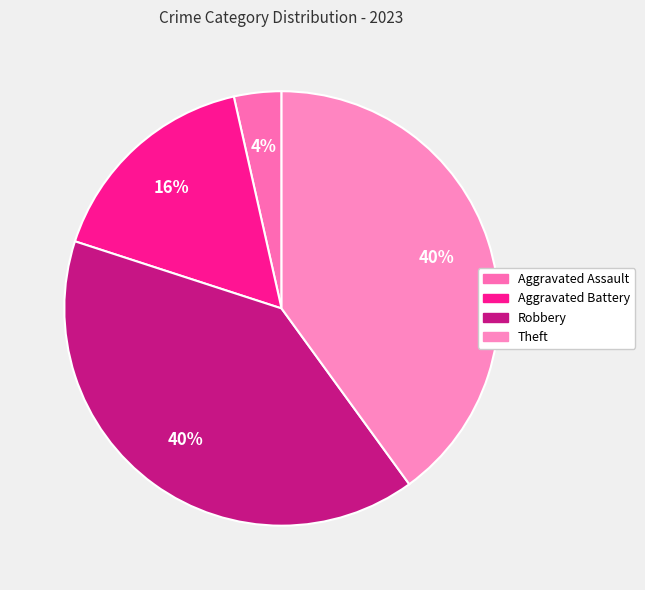

What percentage is the Theft slice, to the nearest percent?

40%